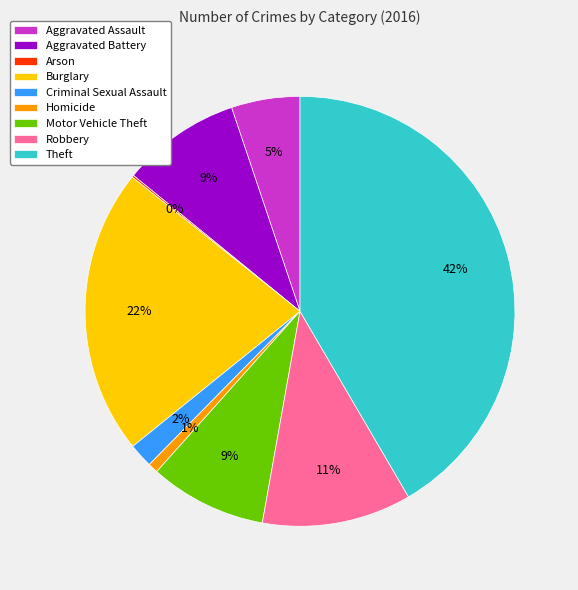

Is it true that Motor Vehicle Theft is 9% of the pie?

True